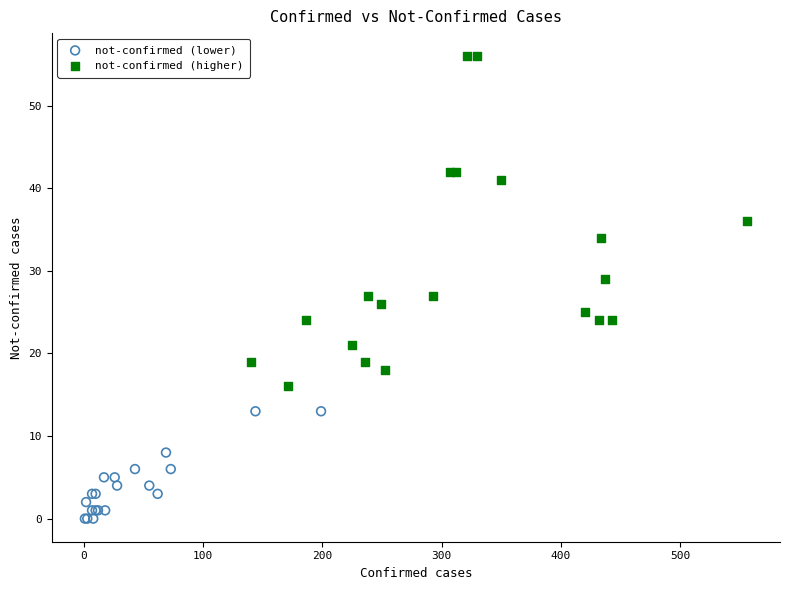

Which series has the largest Y range (max minus min)?

not-confirmed (higher)